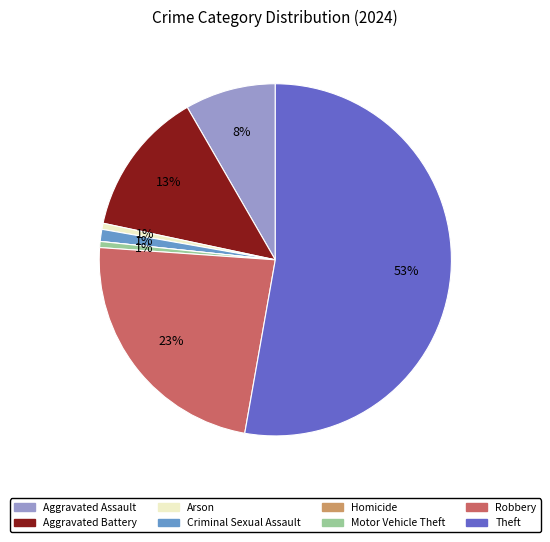

The Theft slice represents 41% of the pie. True or false?

False